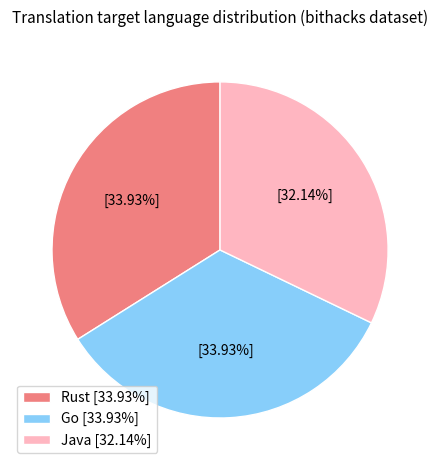

Is there a majority slice in this chart?

No